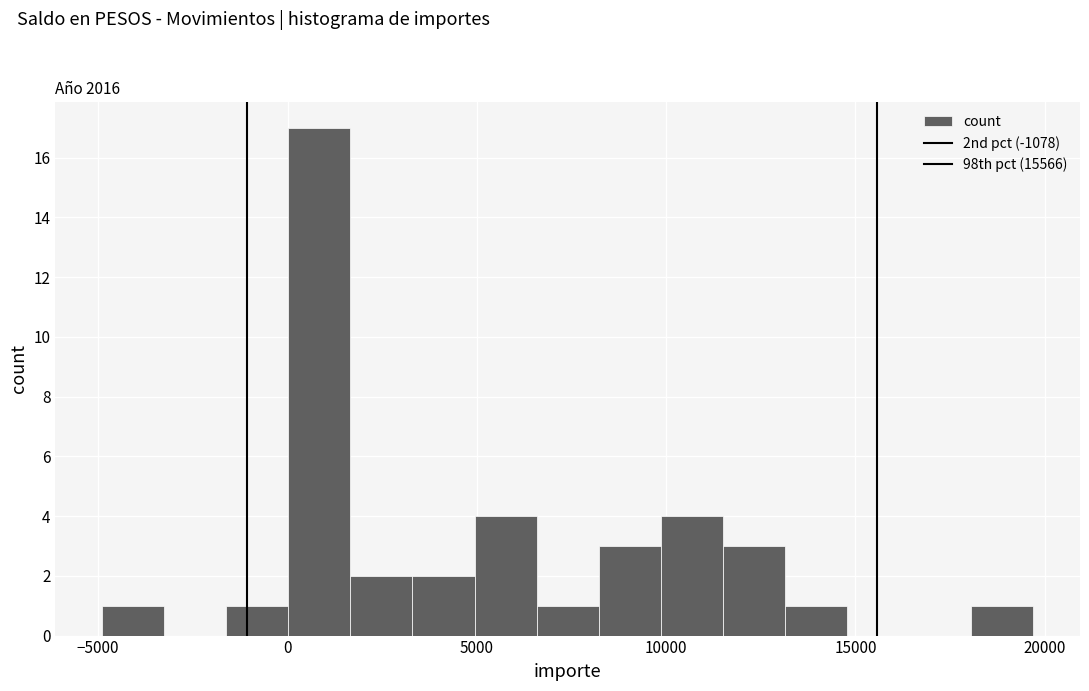

Read against the x-axis, roughly where is the centre of the tallest bar?

1000